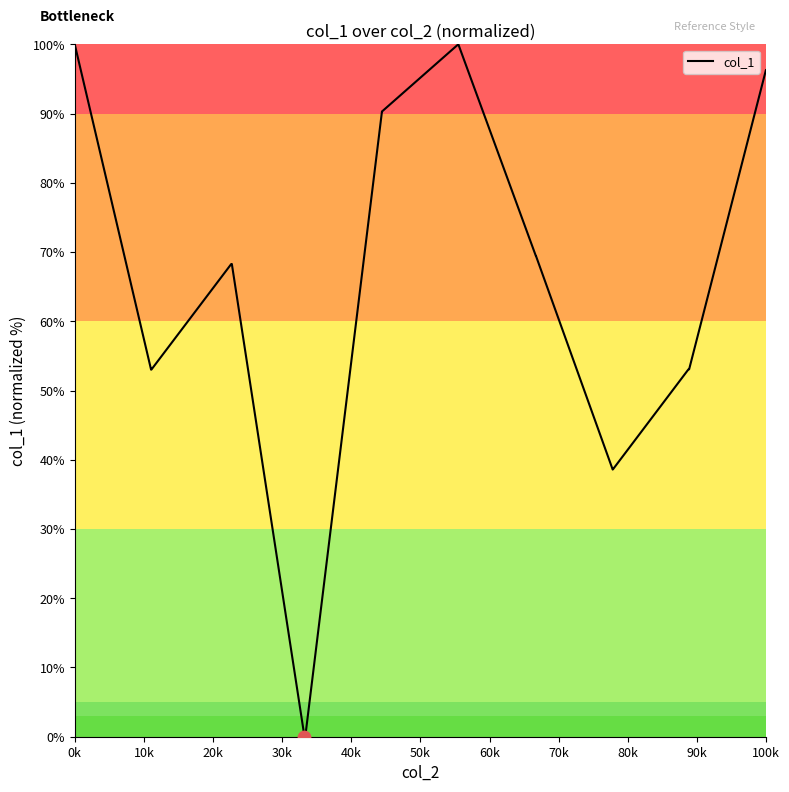

What is the difference between the maximum and minimum values?

100.0